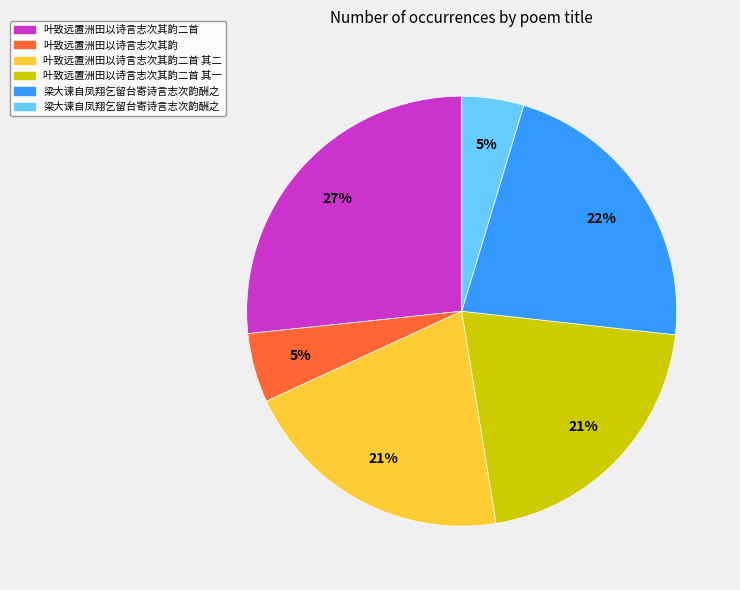

Is there a majority slice in this chart?

No